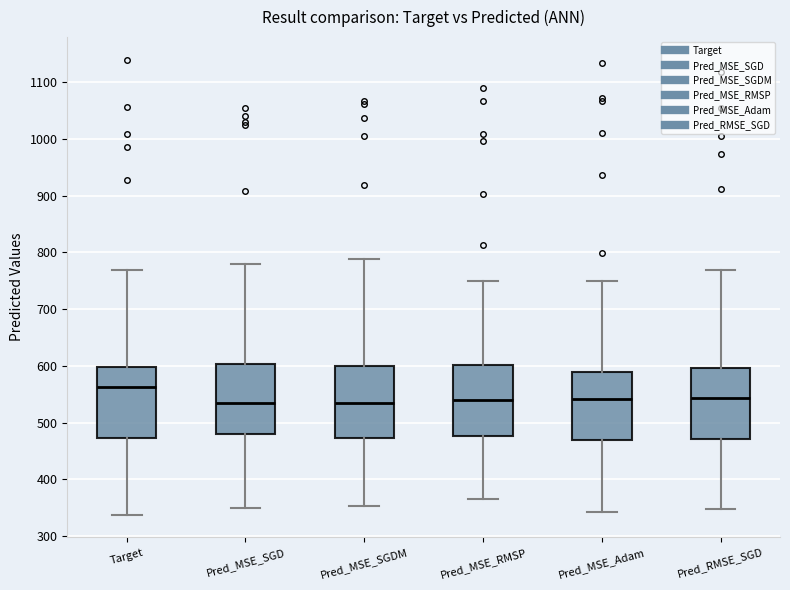

Reading left to right, transcribe this box plot: for each box, give where its median line is, the range the box spans, and where its two whiskers end, as read against the y-axis. The values are not printed on the chart, so give them approximately, as read against the axis.

Target: median 560, box 470 to 600, whiskers 340 to 770
Pred_MSE_SGD: median 540, box 480 to 600, whiskers 350 to 780
Pred_MSE_SGDM: median 540, box 470 to 600, whiskers 350 to 790
Pred_MSE_RMSP: median 540, box 480 to 600, whiskers 370 to 750
Pred_MSE_Adam: median 540, box 470 to 590, whiskers 340 to 750
Pred_RMSE_SGD: median 540, box 470 to 600, whiskers 350 to 770